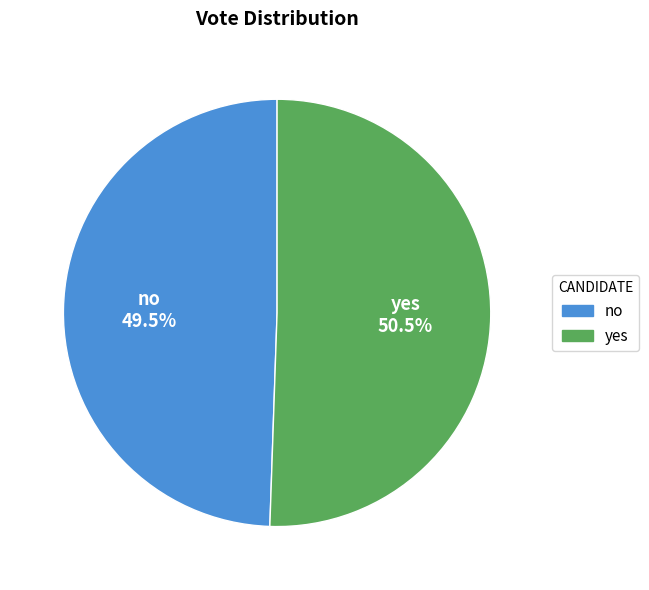

How many segments does this pie chart have?

2